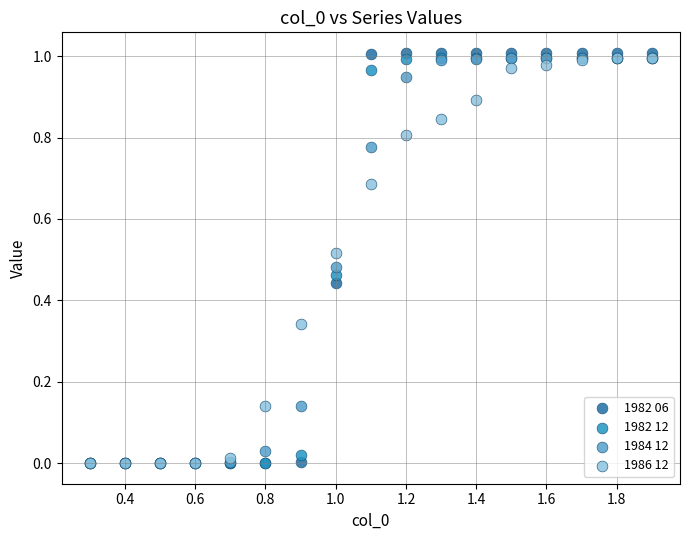

What are all the series names shown in the legend?

1982 06, 1982 12, 1984 12, 1986 12